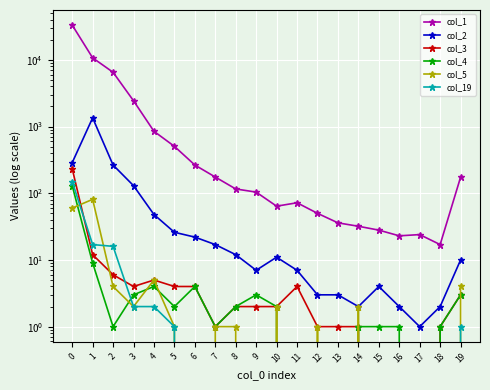

At how many categories does at least one series exceed 3931?

3